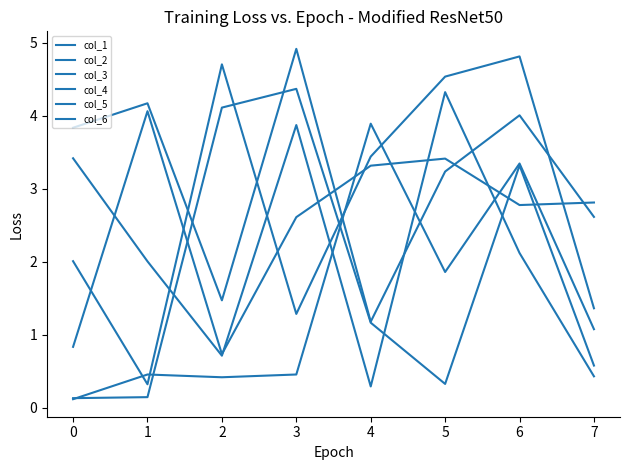

The col_2 series shows 0.3 at 3. True or false?

False